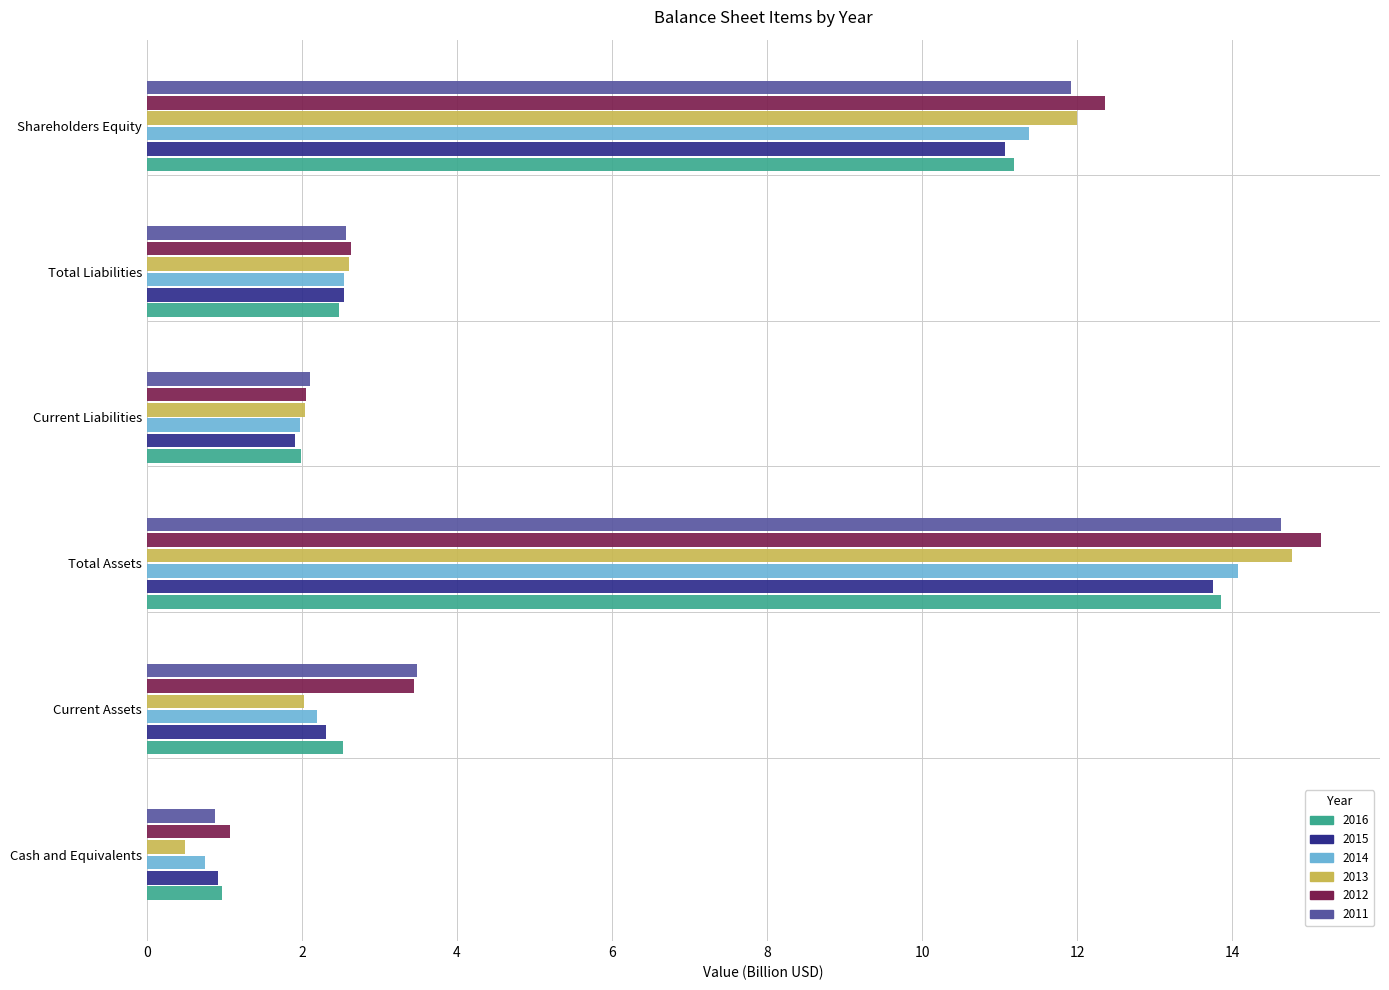

The value of 2013 at Cash and Equivalents is 0.5. True or false?

True